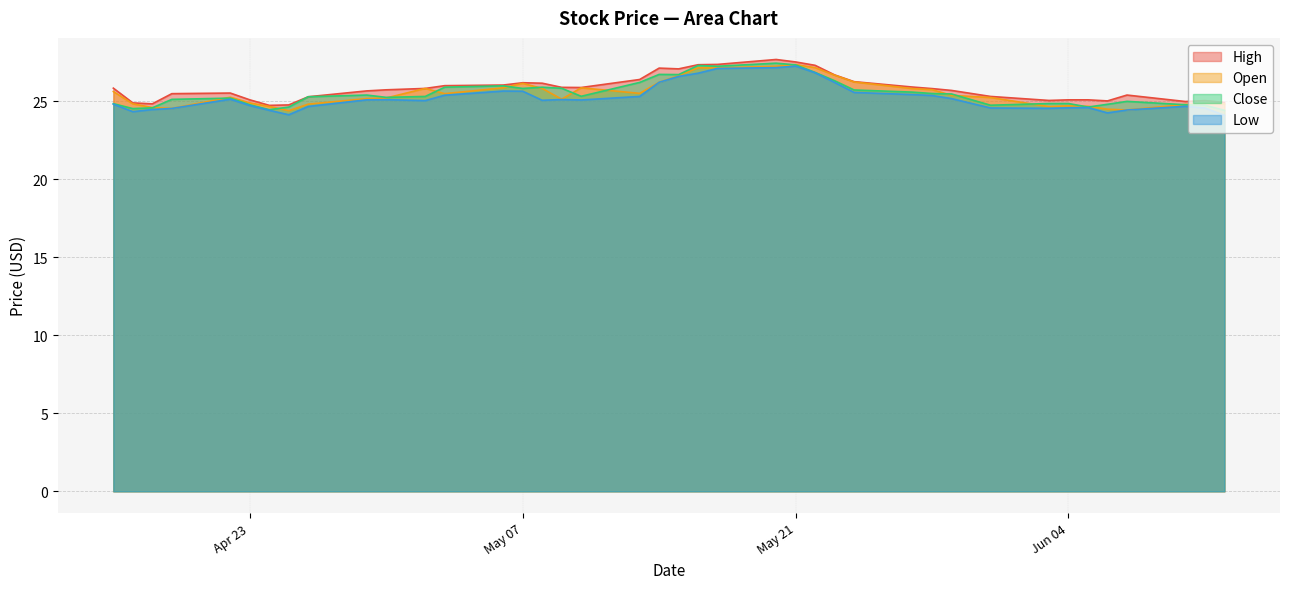

The value of High at Jun 04 is 42.7. True or false?

False